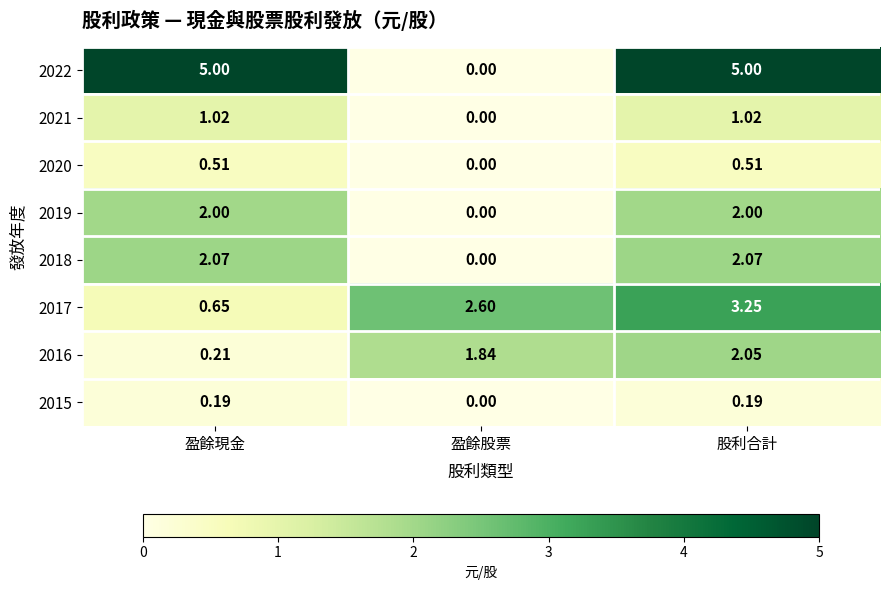

At which category does the chart reach its minimum across all series?

盈餘股票